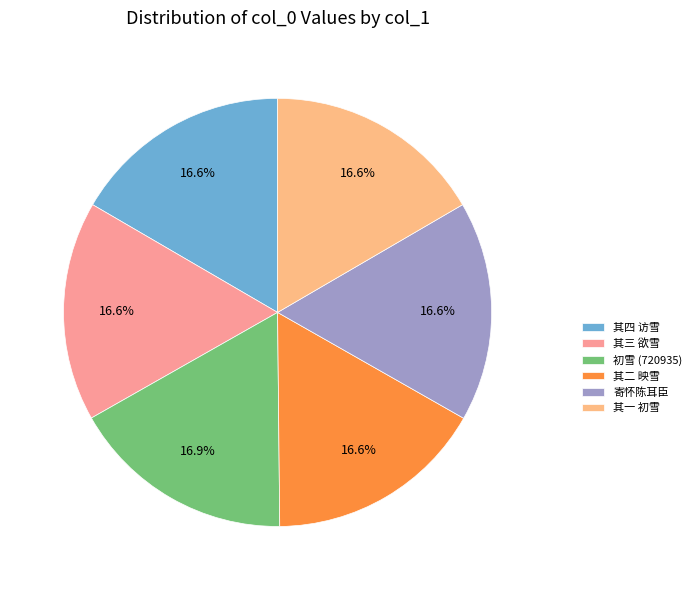

Count the number of slices in the pie.

6